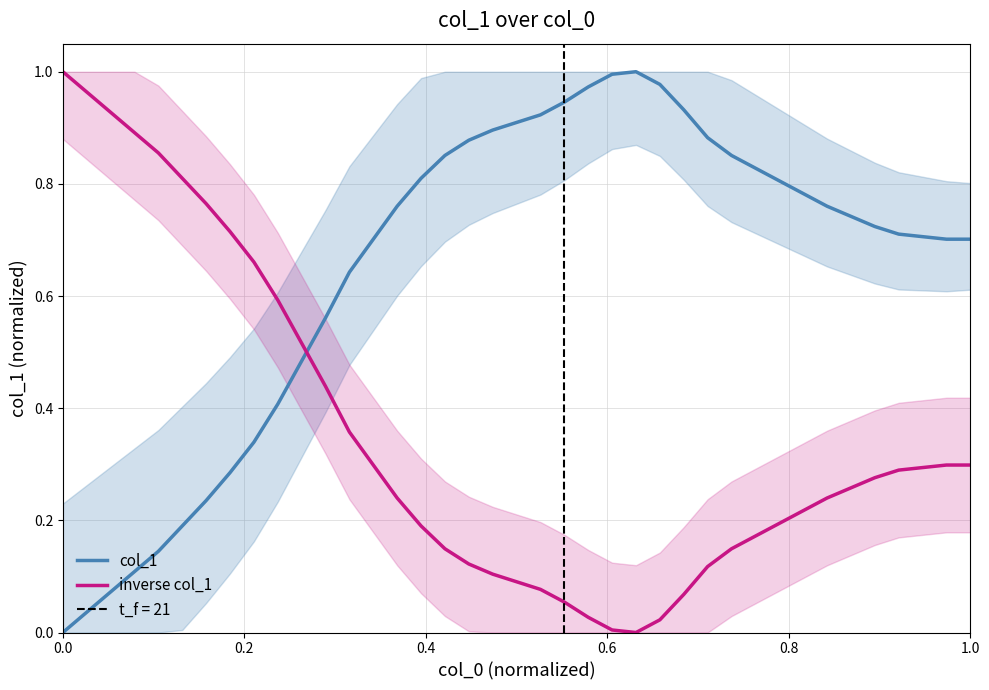

Reading right to left, what are all the values shown in this chart?

col_1: 0.7	0.7	0.7	0.7	0.7	0.7	0.8	0.8	0.8	0.8	0.9	0.9	0.9	1.0	1.0	1.0	1.0	0.9	0.9	0.9	0.9	0.9	0.9	0.8	0.8	0.7	0.6	0.6	0.5	0.4	0.3	0.3	0.2	0.2	0.1	0.1	0.1	0.0	0.0
inverse col_1: 0.3	0.3	0.3	0.3	0.3	0.3	0.2	0.2	0.2	0.2	0.1	0.1	0.1	0.0	0.0	0.0	0.0	0.1	0.1	0.1	0.1	0.1	0.1	0.2	0.2	0.3	0.4	0.4	0.5	0.6	0.7	0.7	0.8	0.8	0.9	0.9	0.9	1.0	1.0